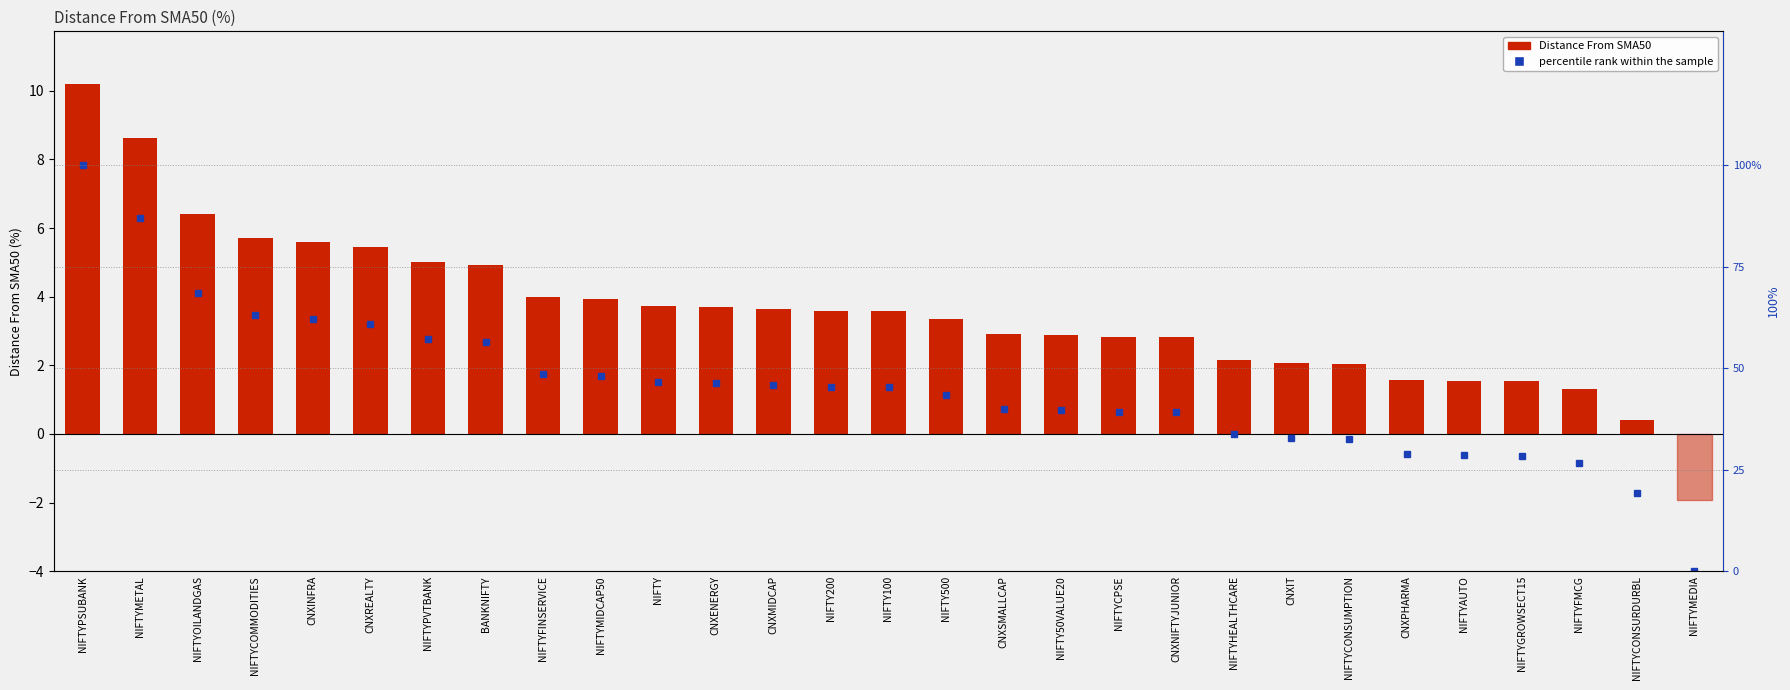

Count the number of data series in this chart.

2